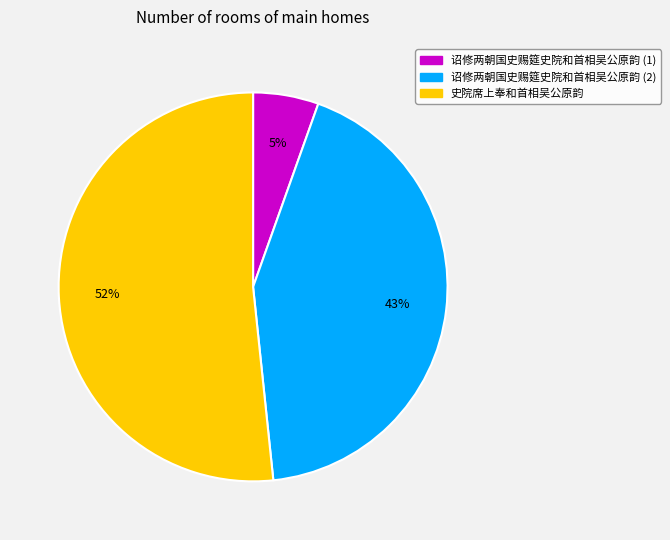

Combined, do 诏修两朝国史赐筵史院和首相吴公原韵 (1) and 史院席上奉和首相吴公原韵 account for over 50%?

Yes